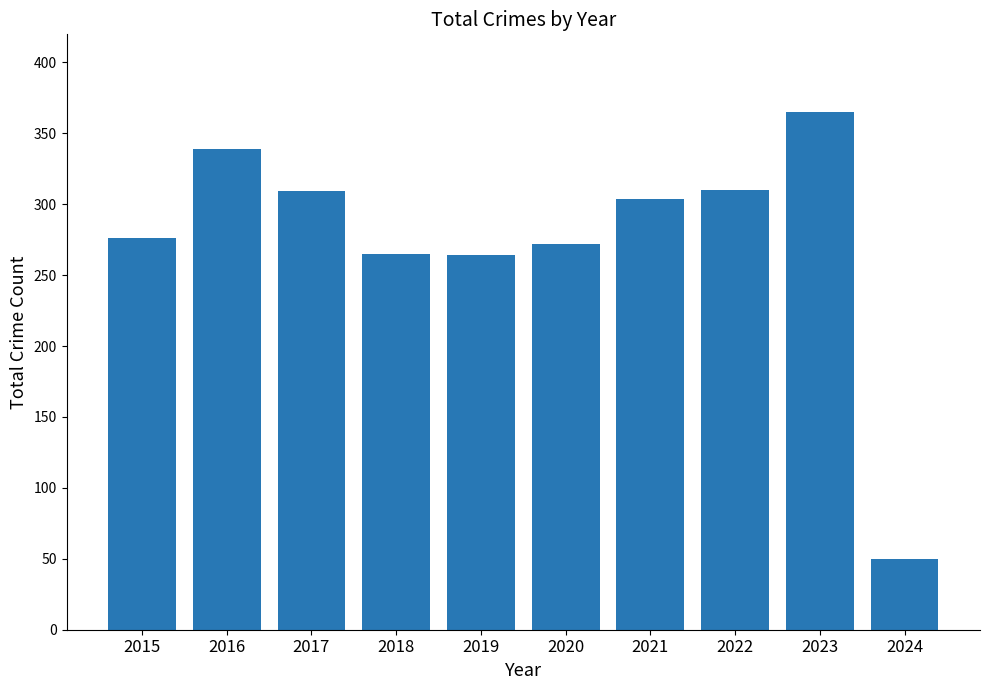

What is the change in value from 2018 to 2023?

+100